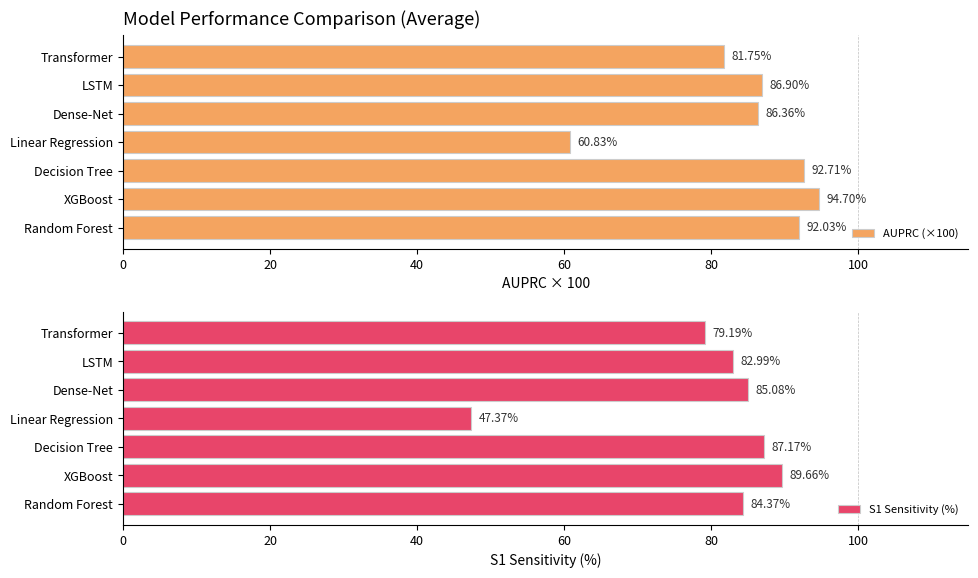

What is the total value across all series at 0?

176.4